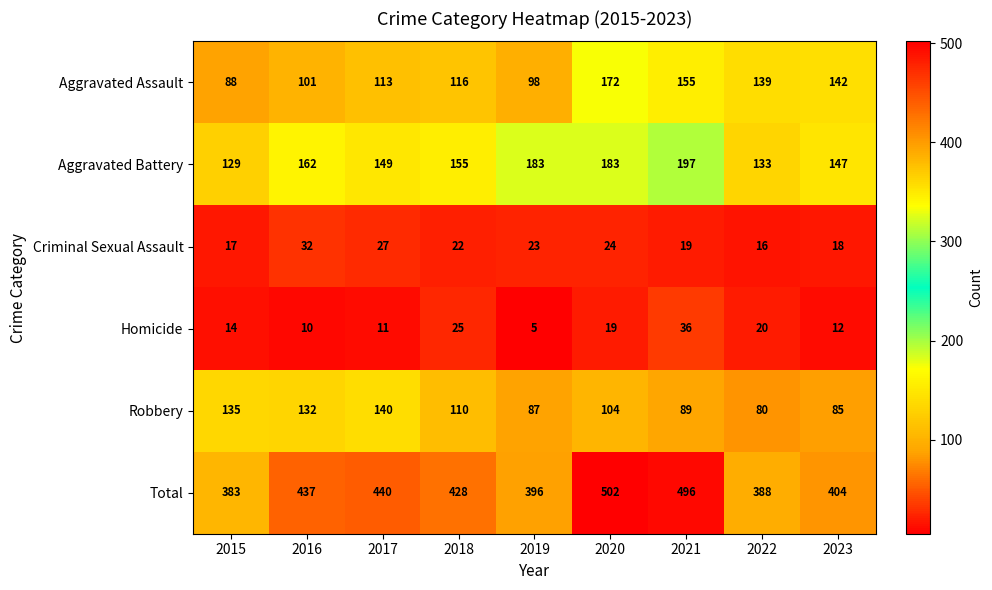

The value of Criminal Sexual Assault at 2019 is 23. True or false?

True